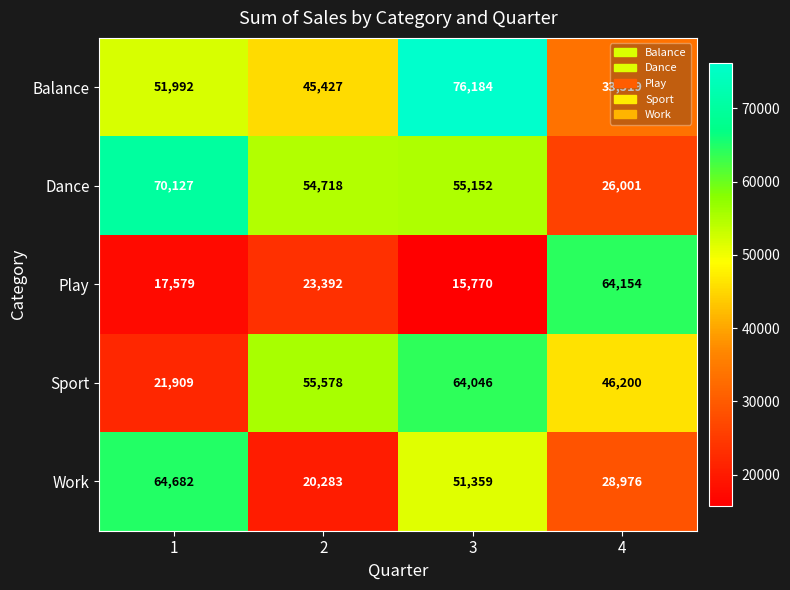

What is the total value across all series at 3?

262511